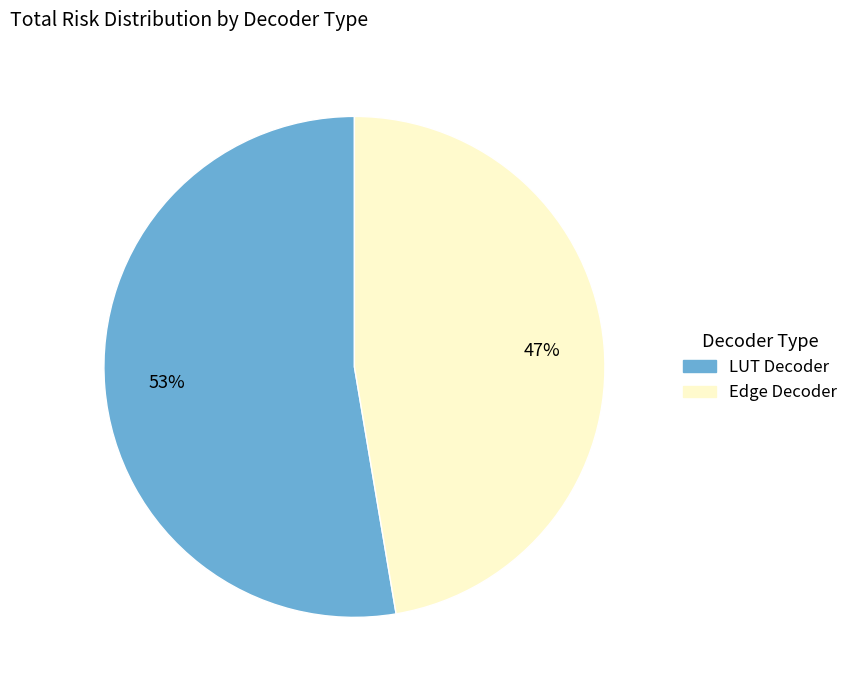

Count the number of slices in the pie.

2